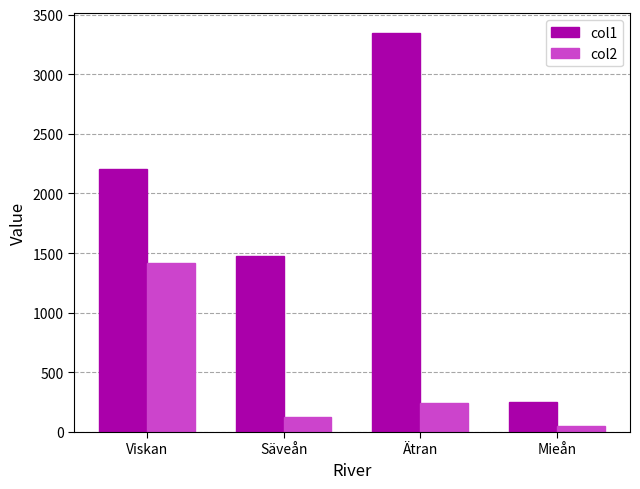

What is the difference between the highest and lowest values at Säveån?

1345.0